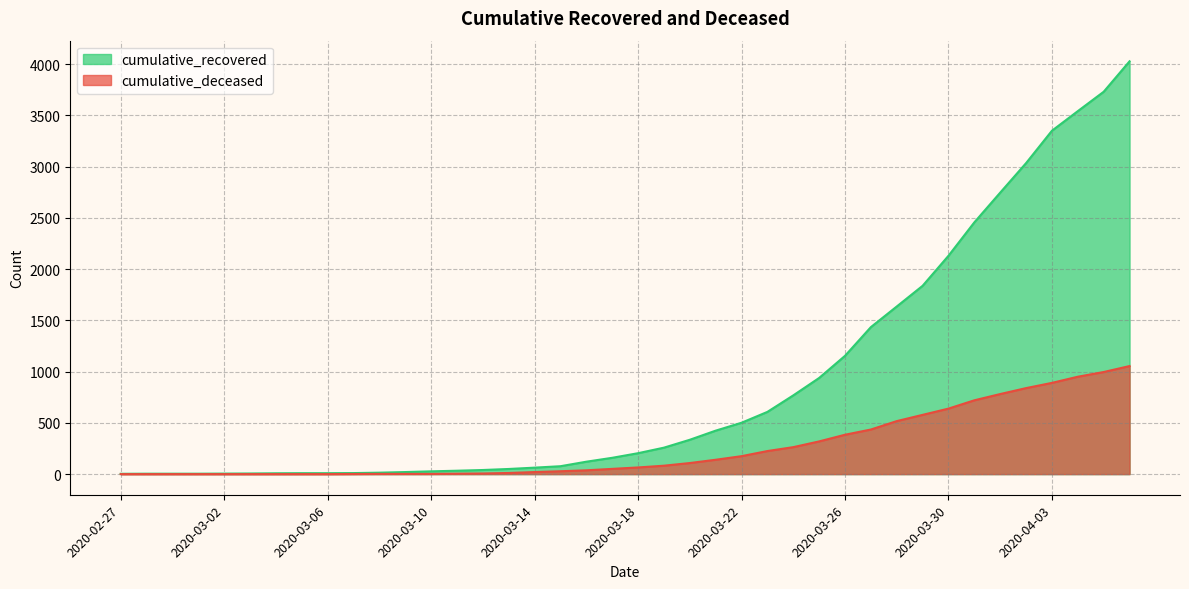

What is the sum of all cumulative_deceased values?

10324